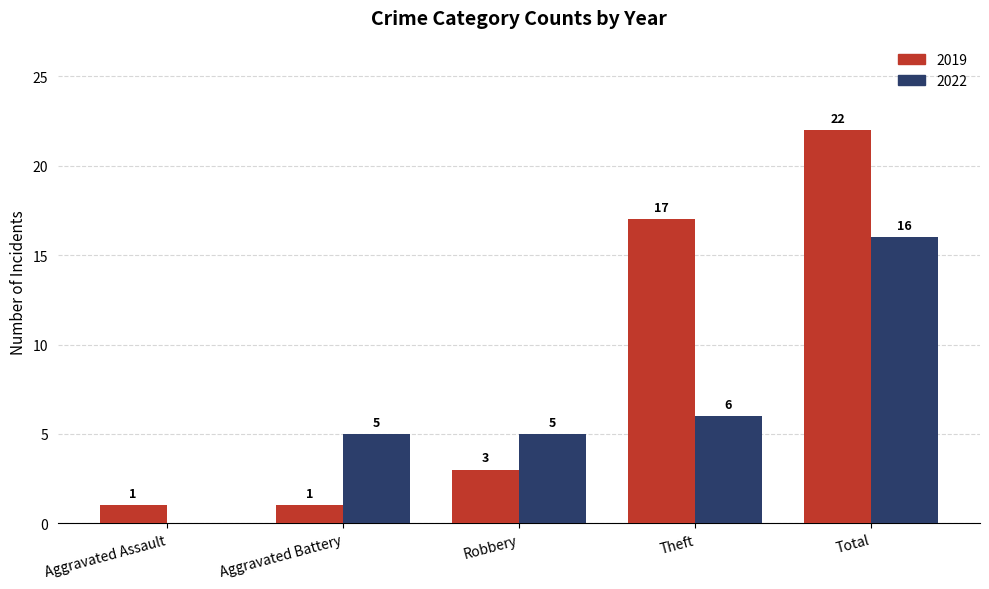

Count the number of data series in this chart.

2